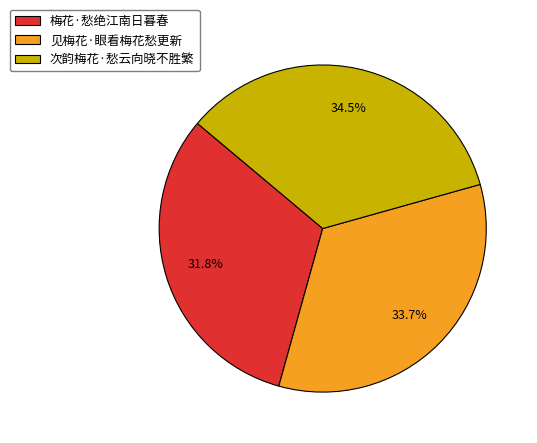

True or false: 见梅花·眼看梅花愁更新 accounts for 34% of the total.

True